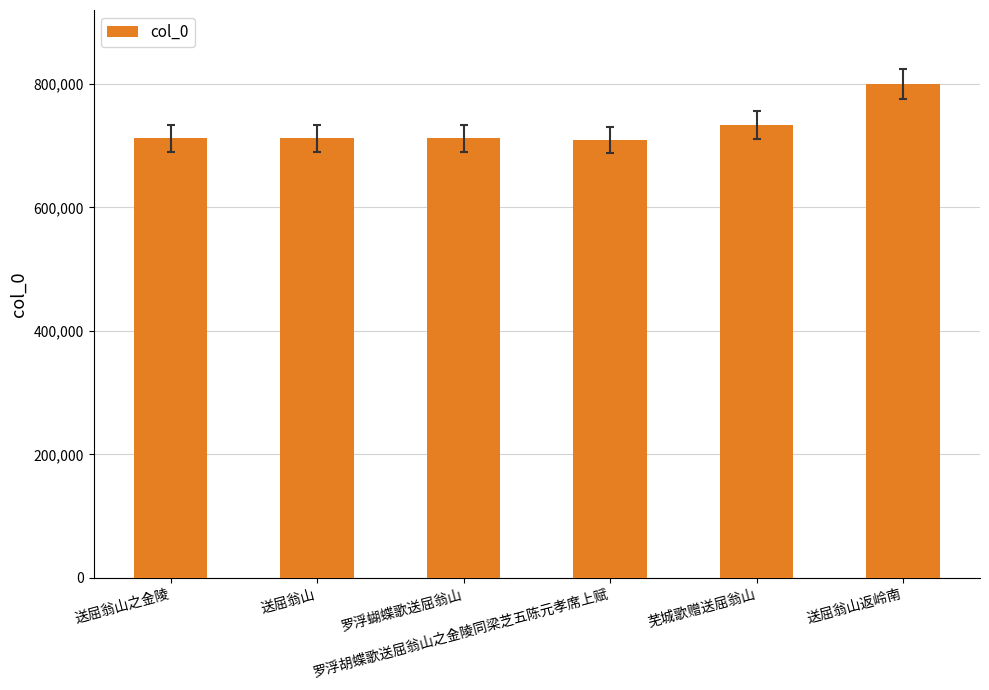

Which label corresponds to the largest value in the chart?

送屈翁山返岭南